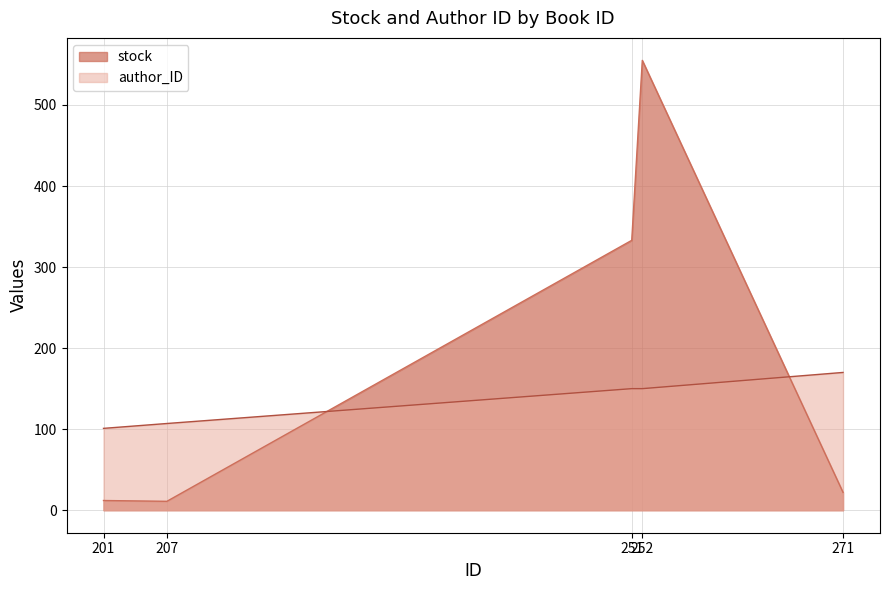

Is the value of author_ID at 251 greater than the value of stock at 271?

Yes